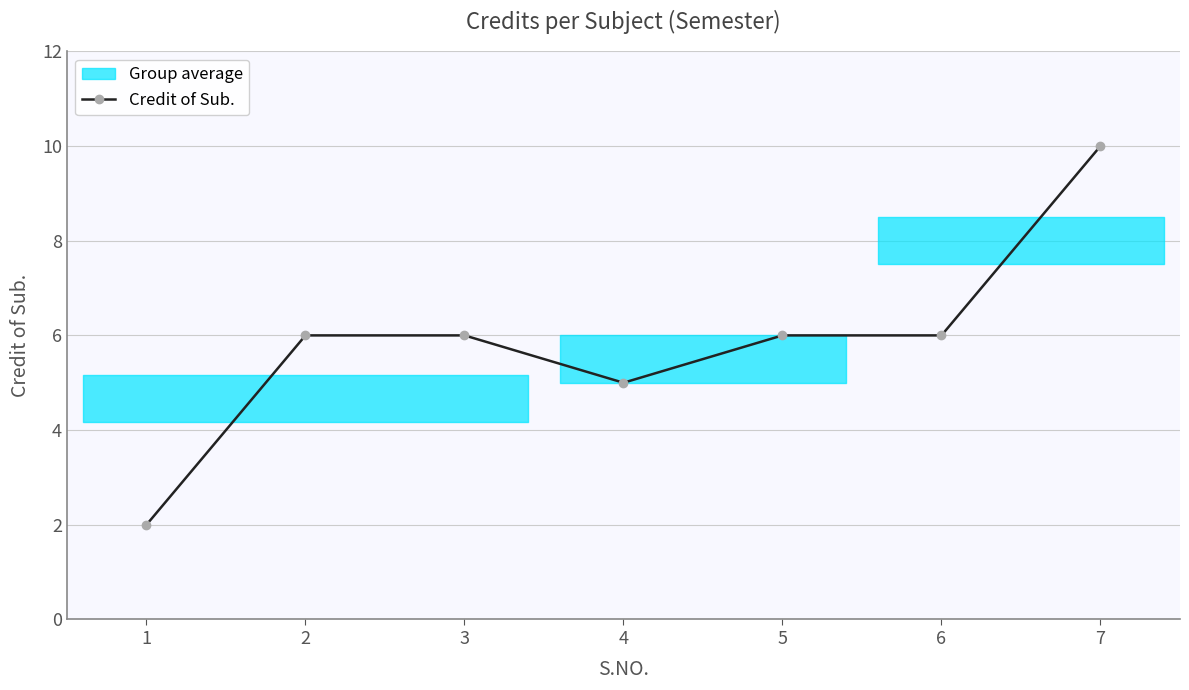

Which label corresponds to the largest value in the chart?

7